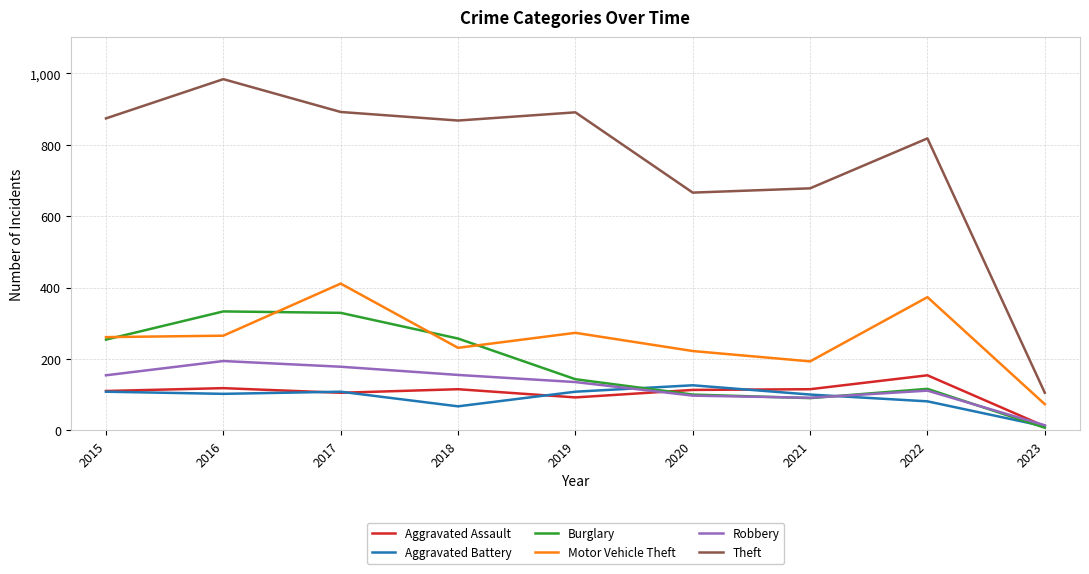

Which series has the largest range (max minus min)?

Theft